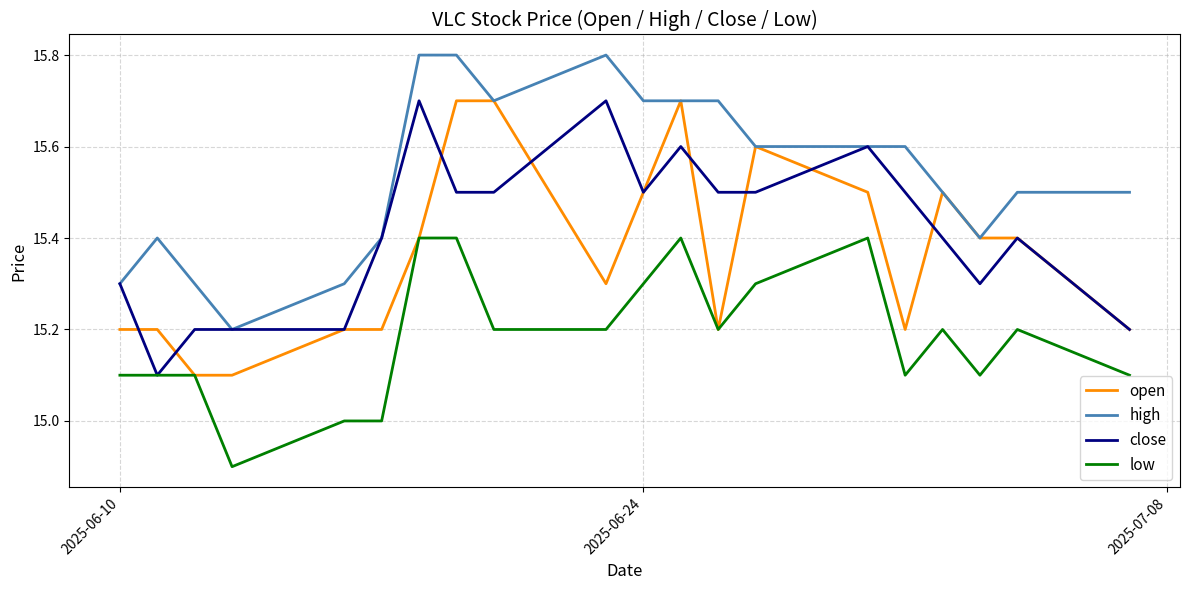

Which series has the largest total across all categories?

high